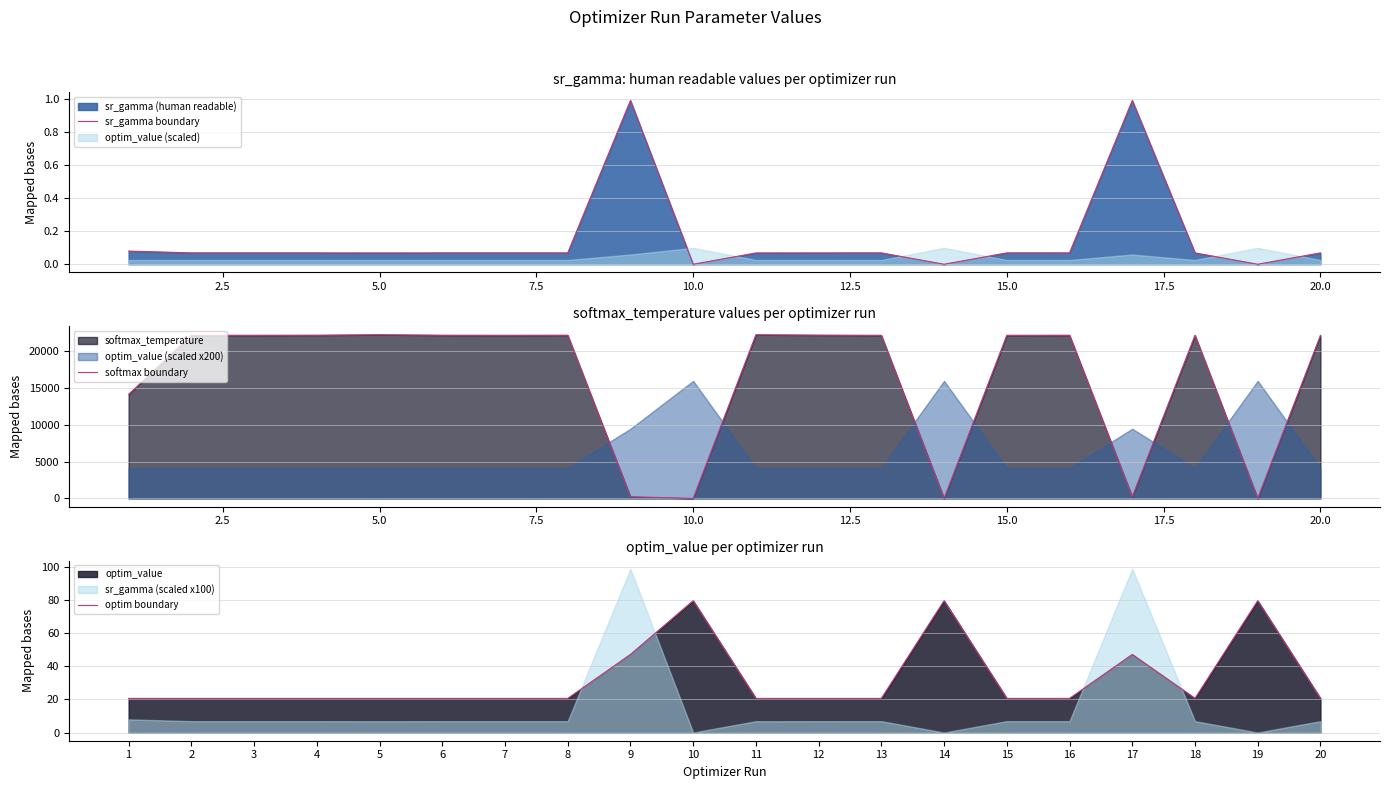

Is it true that sr_gamma boundary equals 0.0 at 15.0?

False